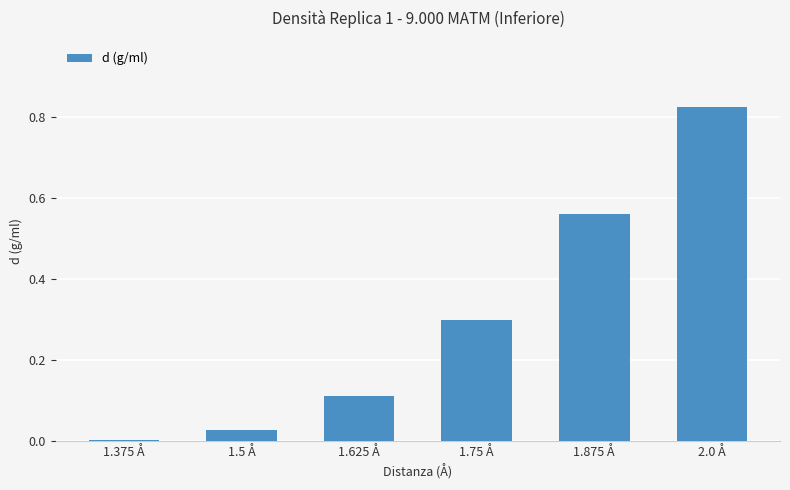

Rank the categories by value from lowest to highest.

1.375 Å, 1.5 Å, 1.625 Å, 1.75 Å, 1.875 Å, 2.0 Å